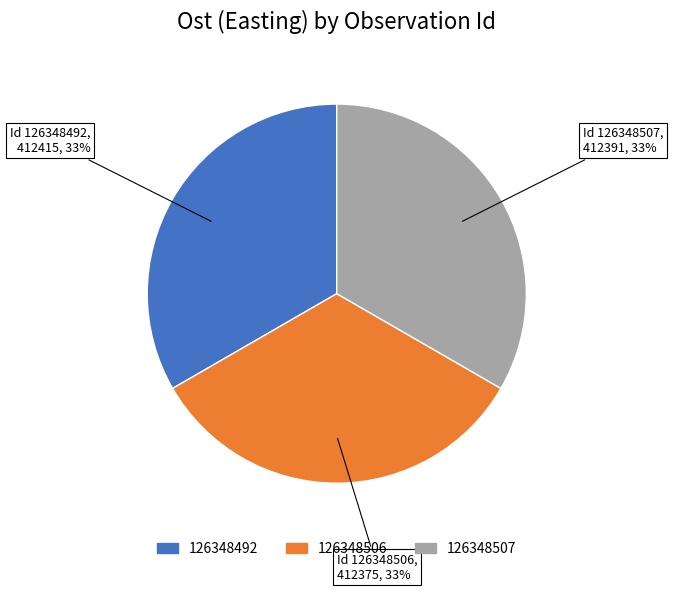

Does any single category account for the majority?

No